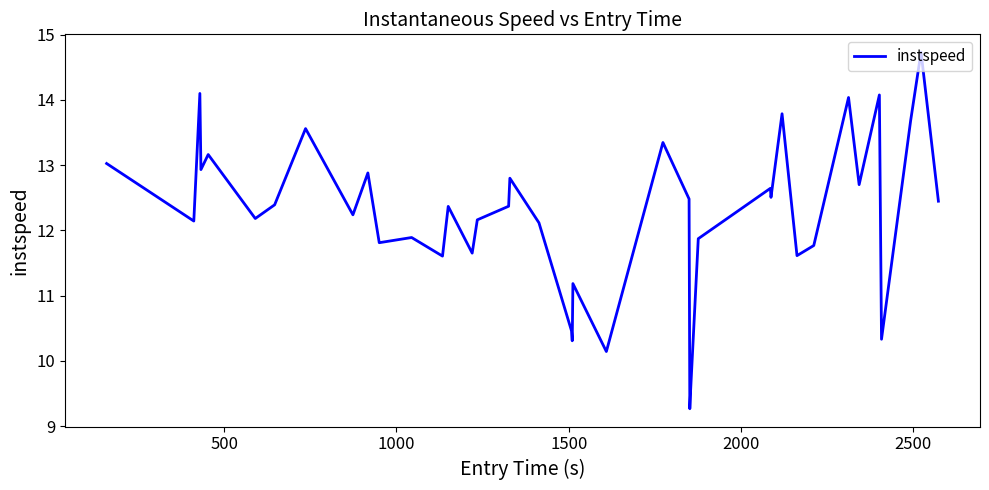

What is the maximum value shown in the chart?

14.7